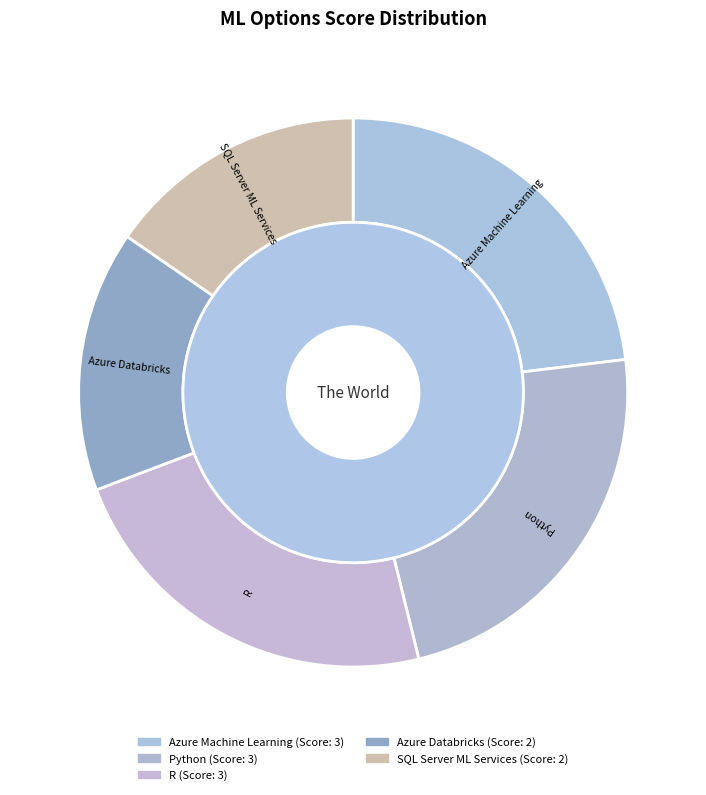

The SQL Server ML Services slice represents 21% of the pie. True or false?

False